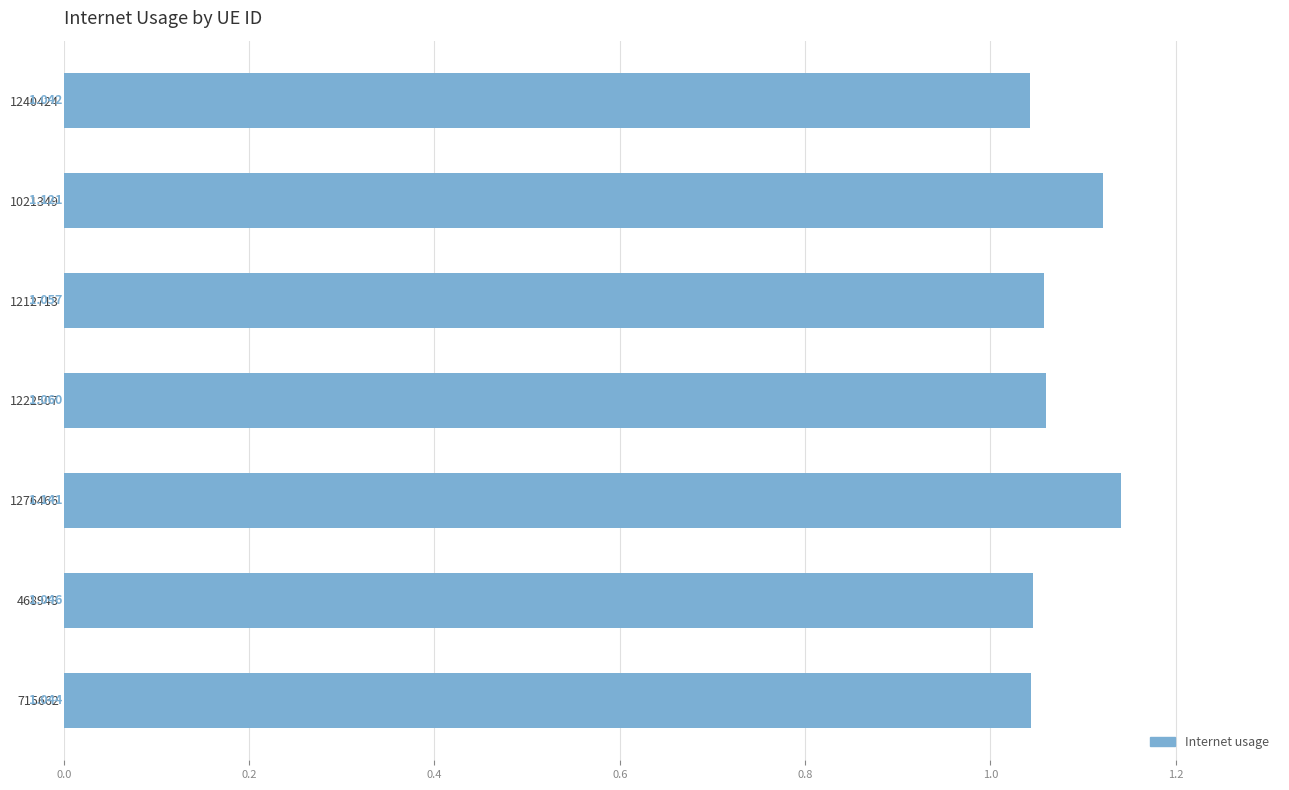

How many data points does each series have?

7